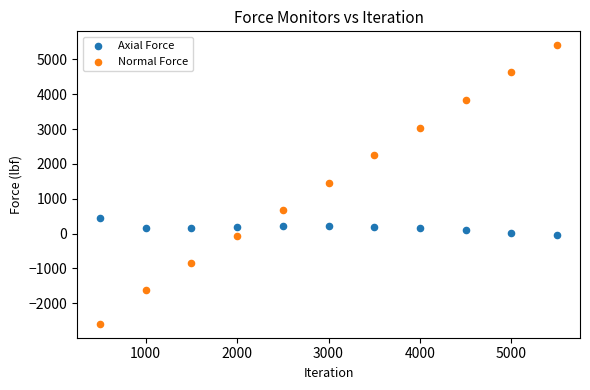

Across all data points, what is the range of Y values (max minus min)?

7995.7